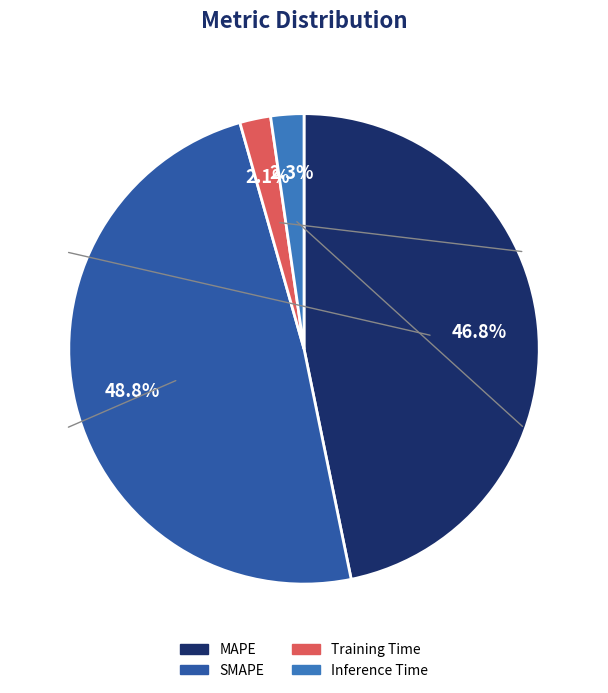

Is the sum of Training Time and Inference Time greater than half?

No